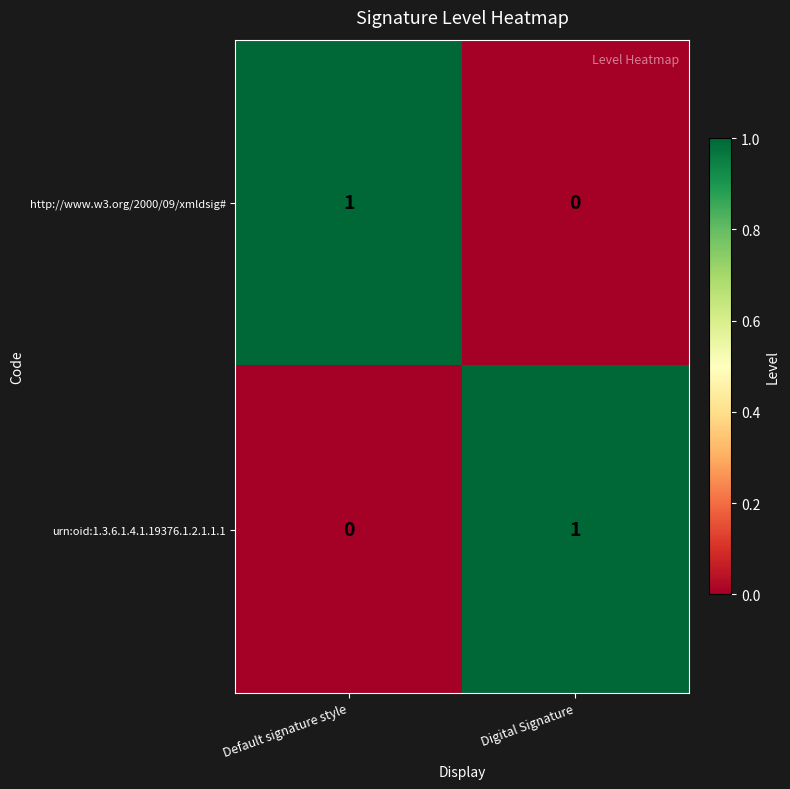

Is the value of http://www.w3.org/2000/09/xmldsig# at Digital Signature greater than the value of urn:oid:1.3.6.1.4.1.19376.1.2.1.1.1 at Digital Signature?

No